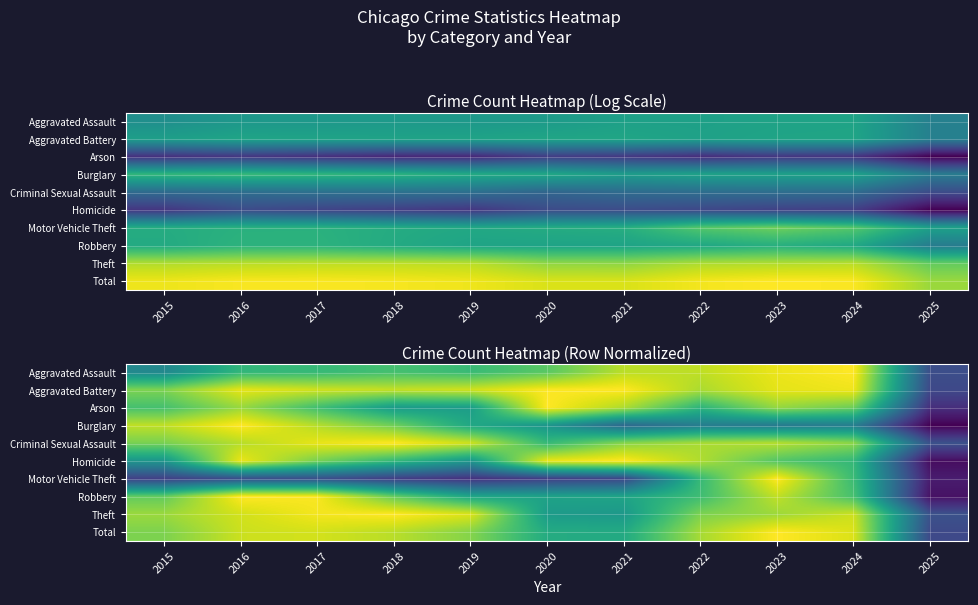

At how many categories does at least one series exceed 0?

11